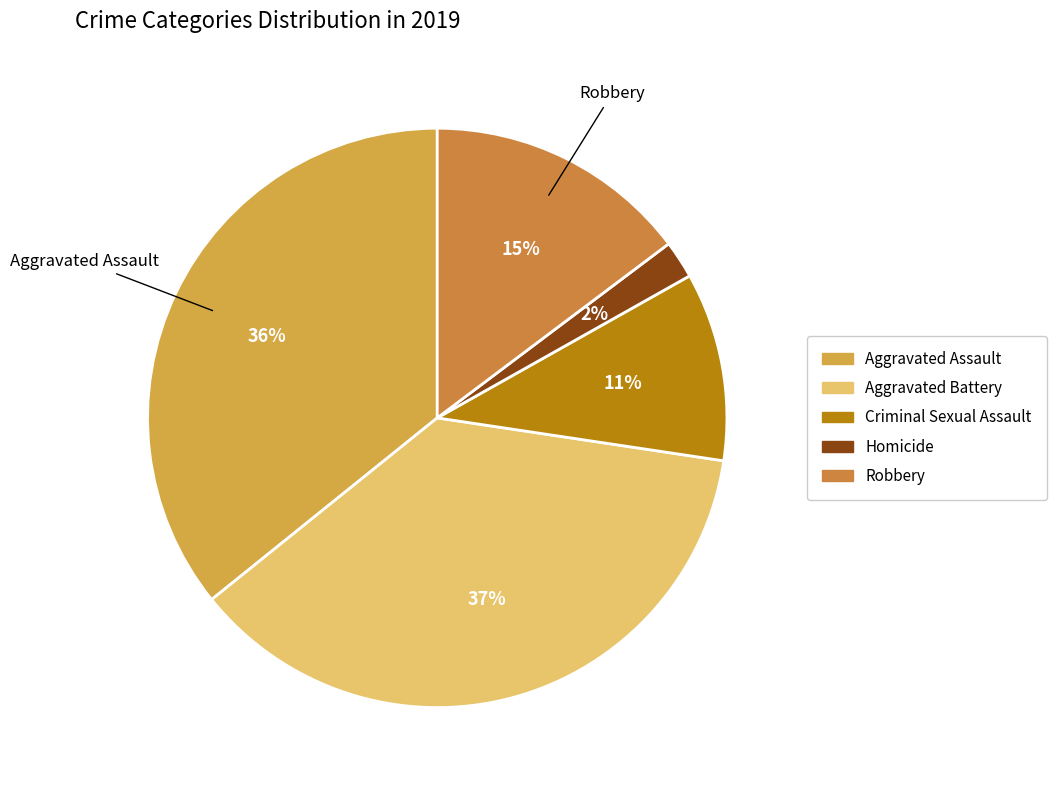

True or false: Aggravated Battery accounts for 37% of the total.

True